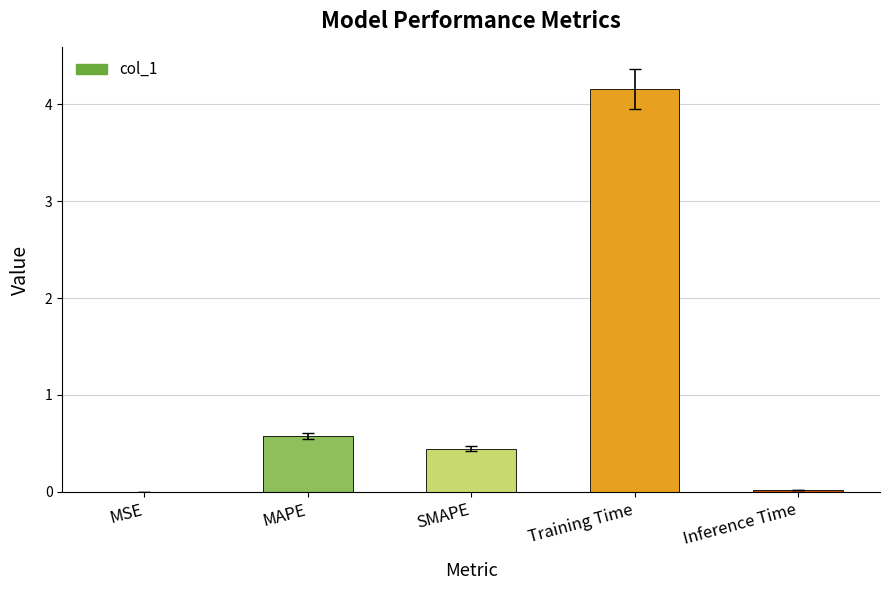

What is the greatest value displayed?

4.2